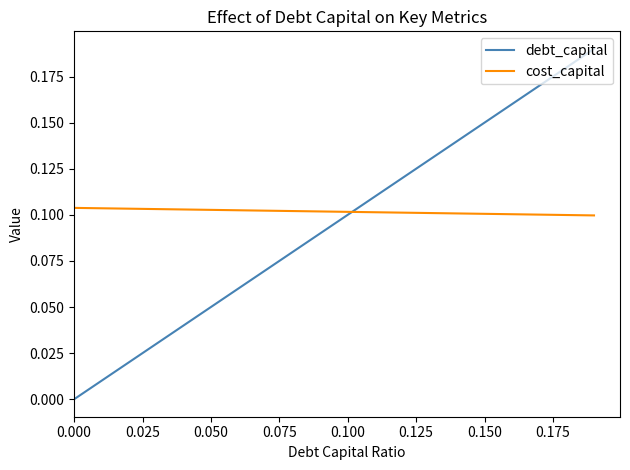

What are all the series names shown in the legend?

debt_capital, cost_capital